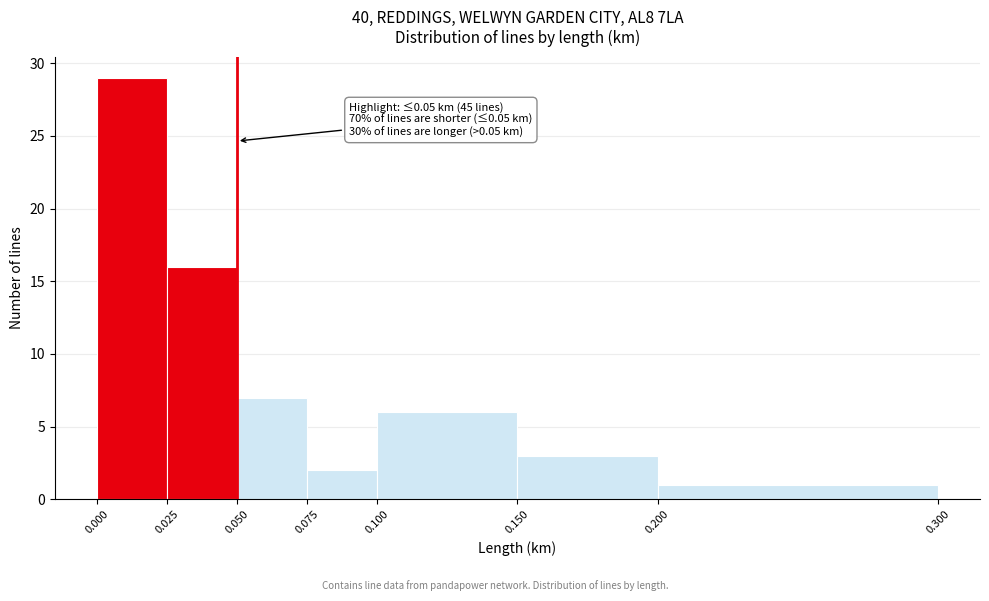

Over which range of the x-axis is the bar tallest?

0.000 to 0.025